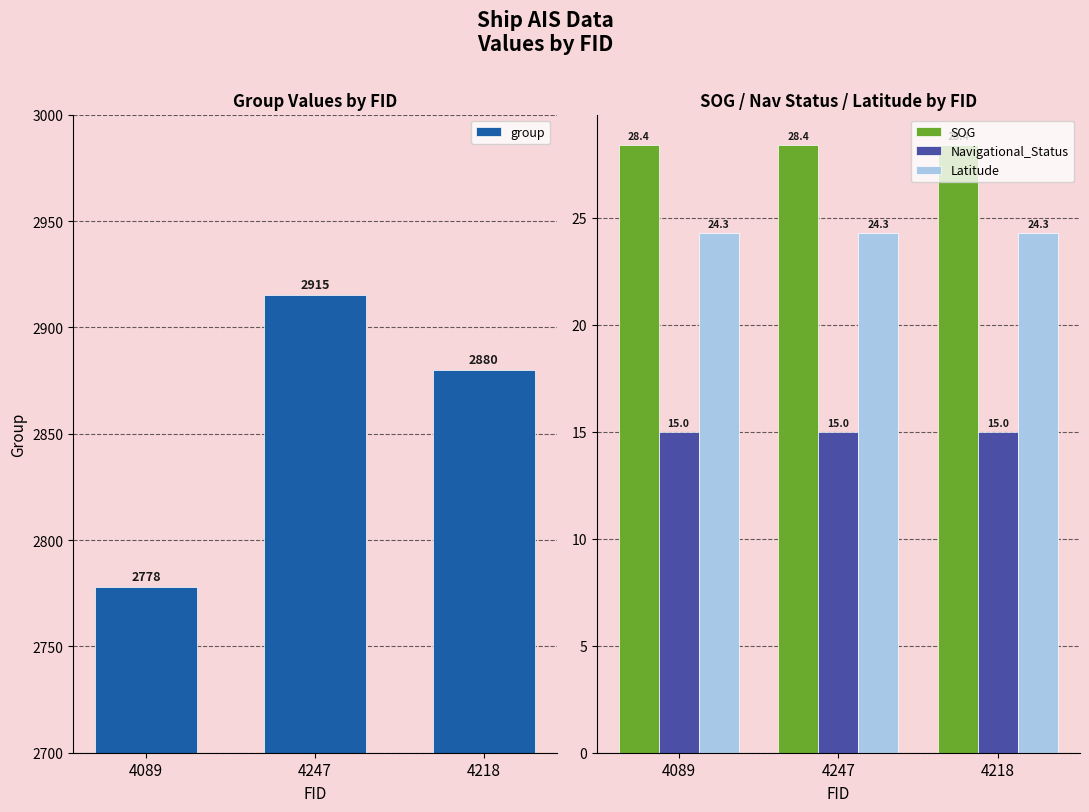

The value of Latitude at 4218 is 42.5. True or false?

False